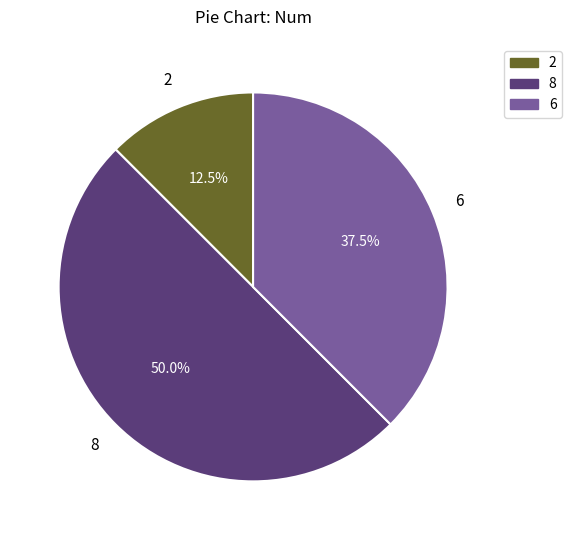

Which slice is the largest?

8